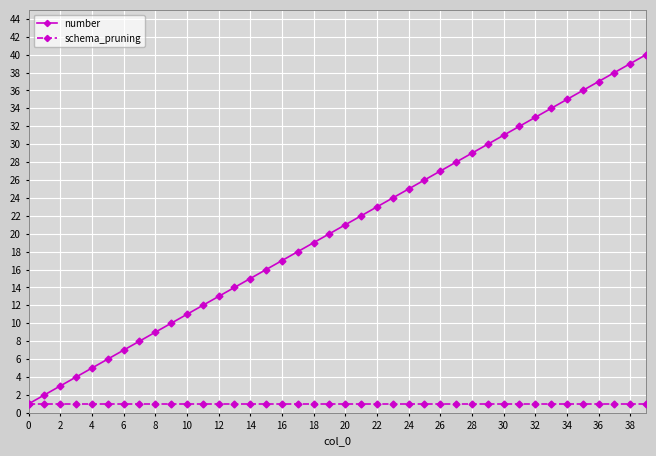

What is the value of the schema_pruning point at the 6th from the left?

1